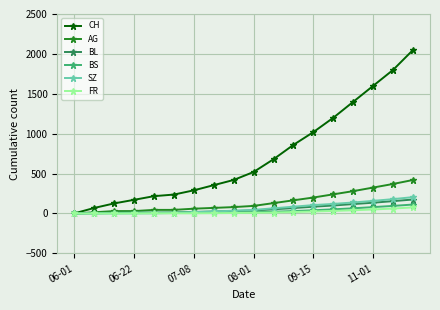

What is the highest value of the SZ series?

205